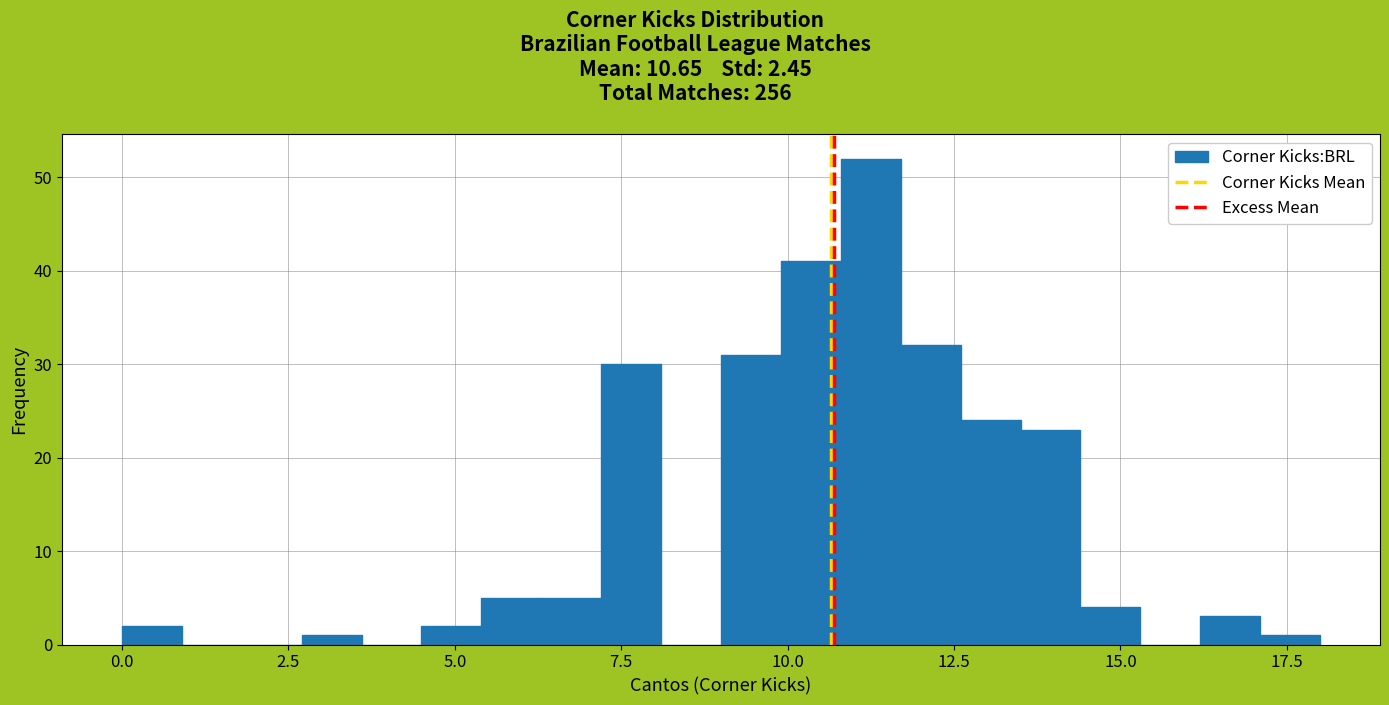

Read against the x-axis, roughly where is the centre of the tallest bar?

11.5